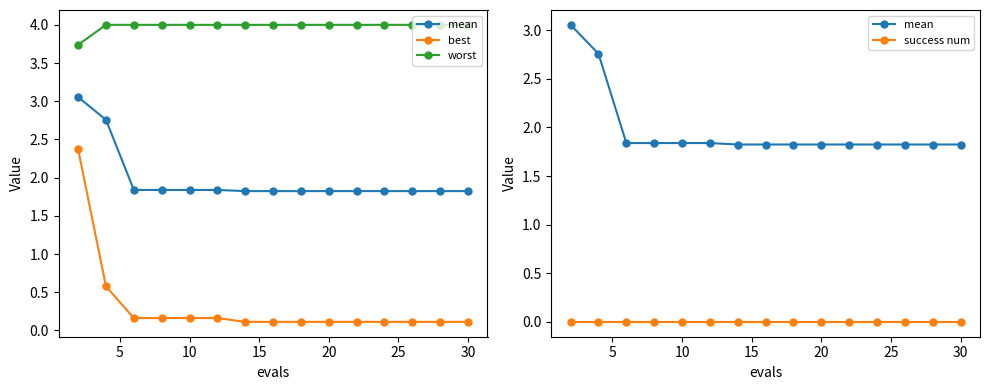

True or false: best has a value of 0.0 at 12.

False